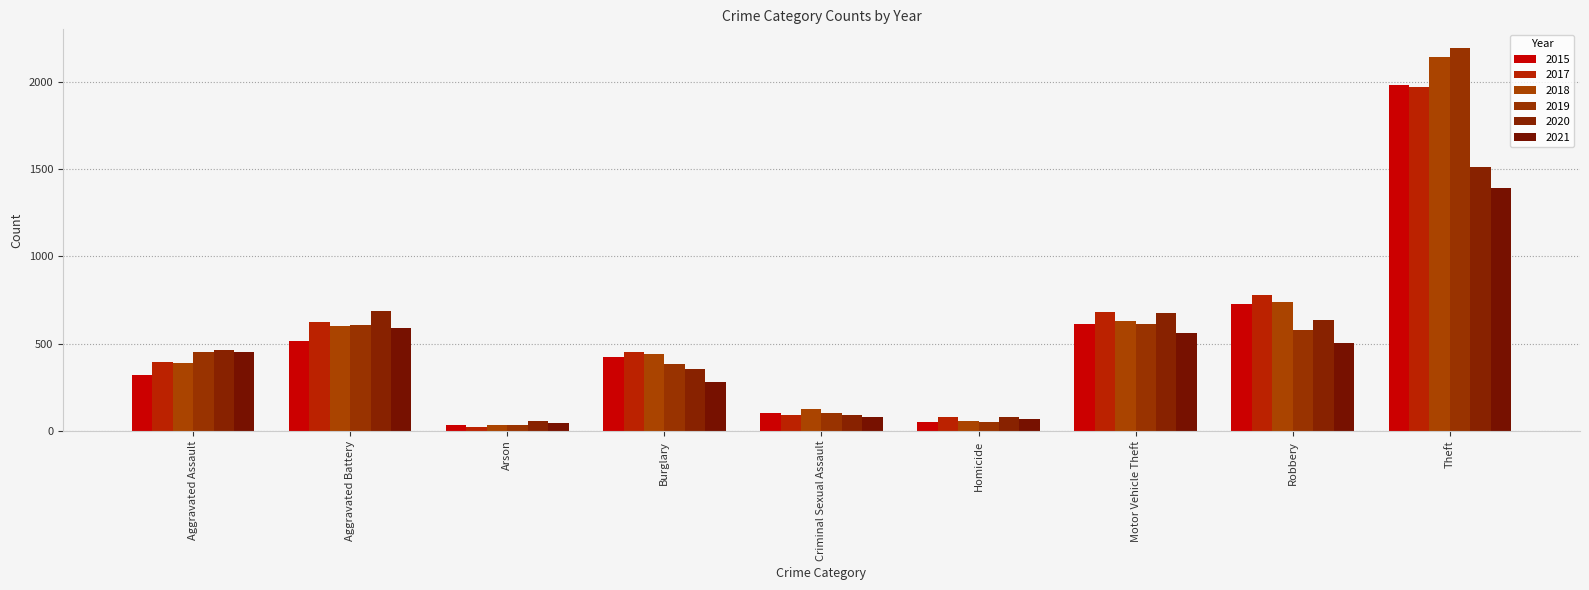

Is it true that 2020 equals 90 at Arson?

False